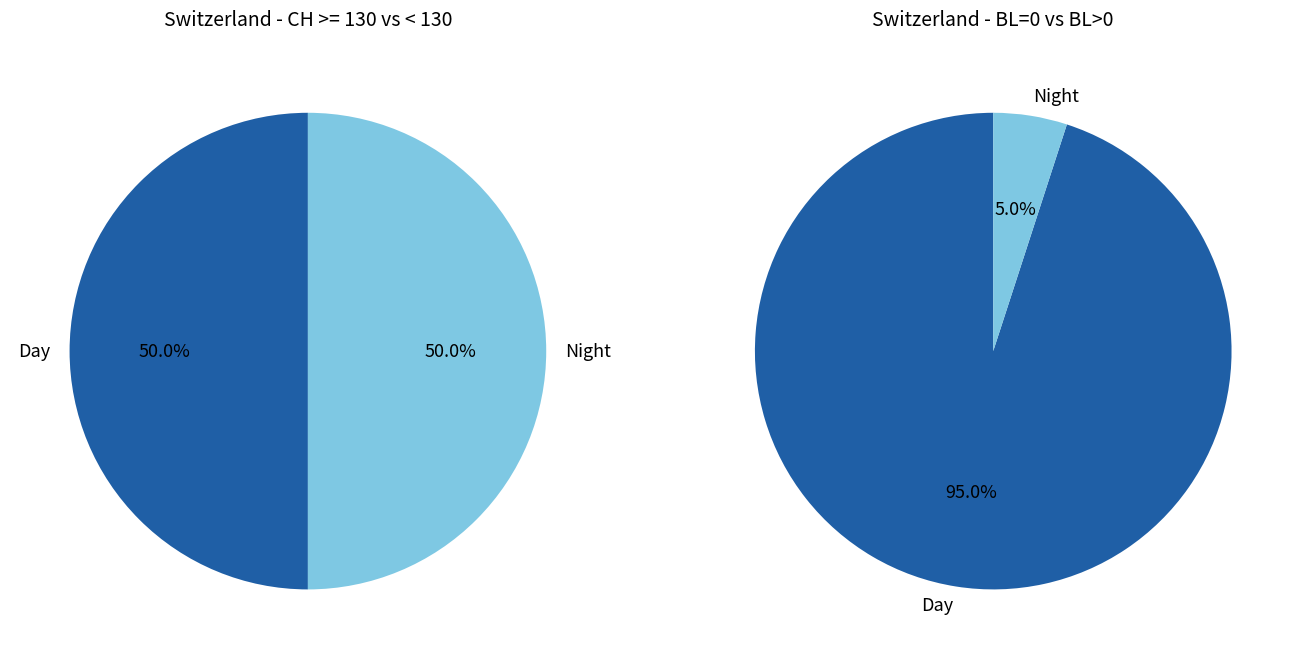

Is 2020-06-09 the majority of the pie?

No